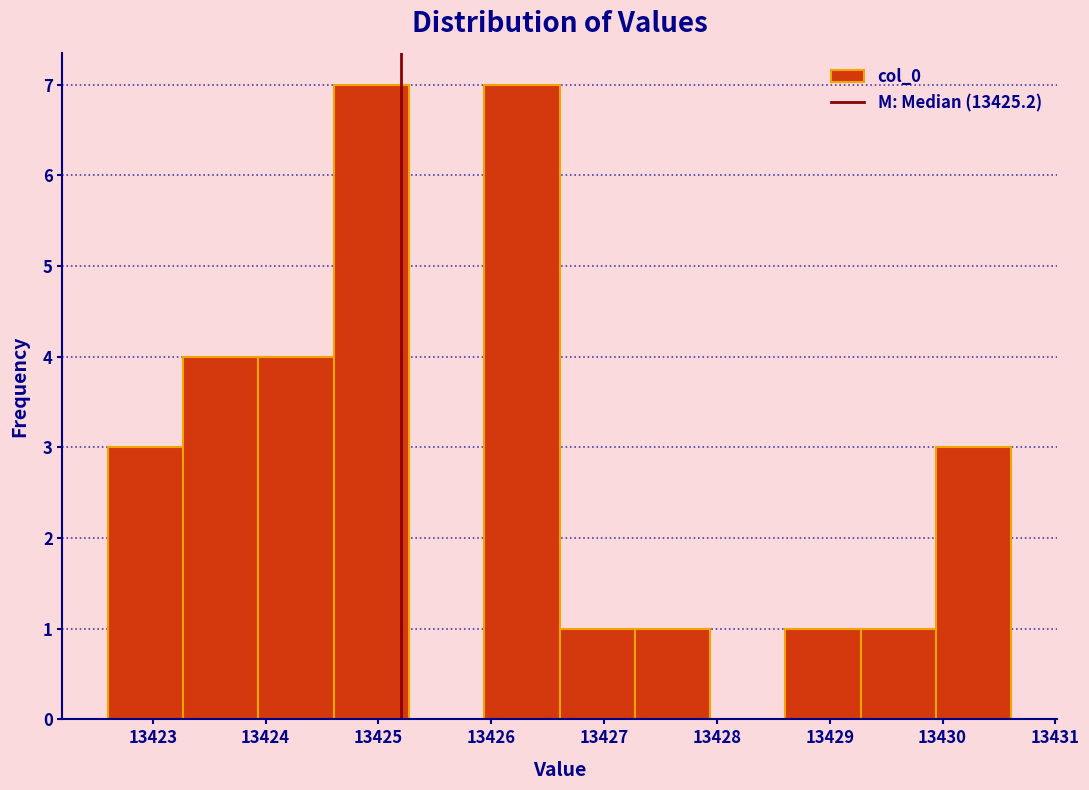

What is the height of the bar covering 13422.6 to 13423.3 on the x-axis? Neither the bar edges nor the heights are printed on the chart, so give them approximately, as read against the axes.

3